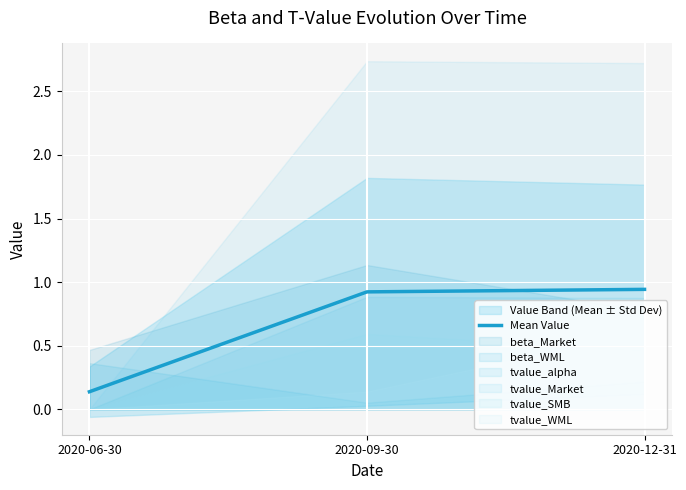

List the labels in order of value, smallest first.

2020-06-30, 2020-09-30, 2020-12-31